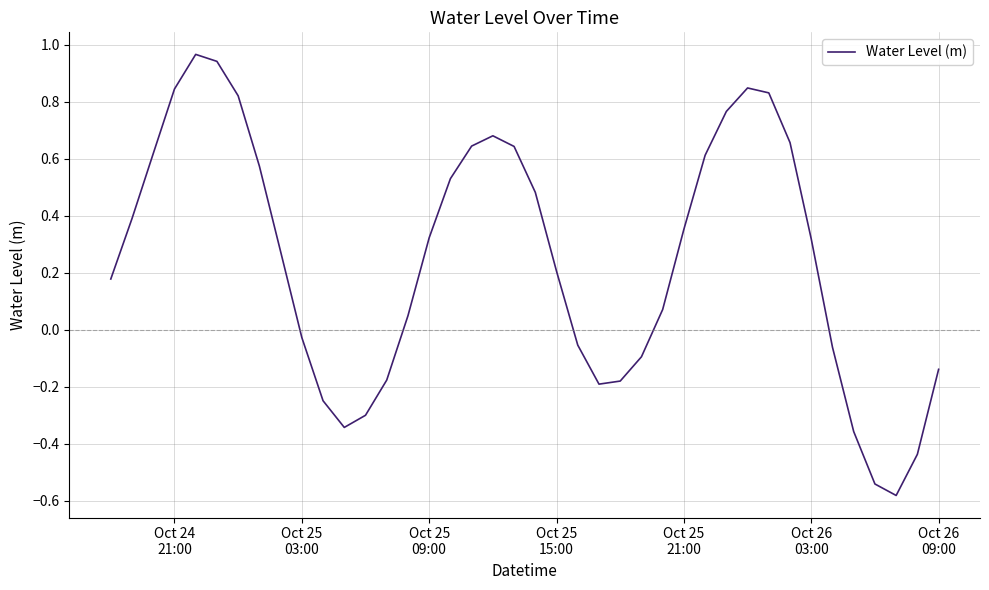

What is the difference between the maximum and minimum values?

1.5